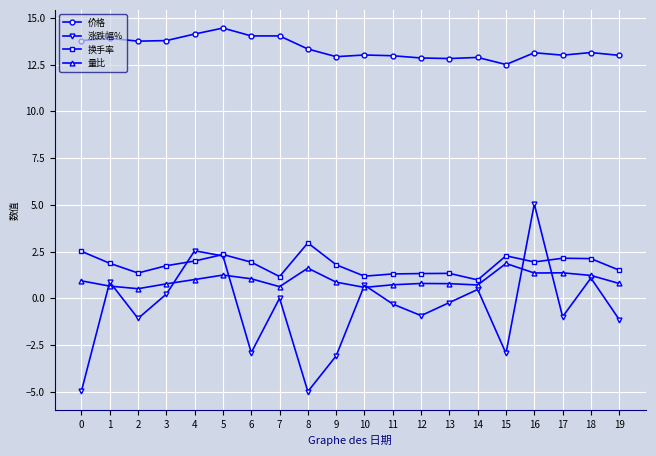

What is the spread (max minus min) of values at 17?

14.0